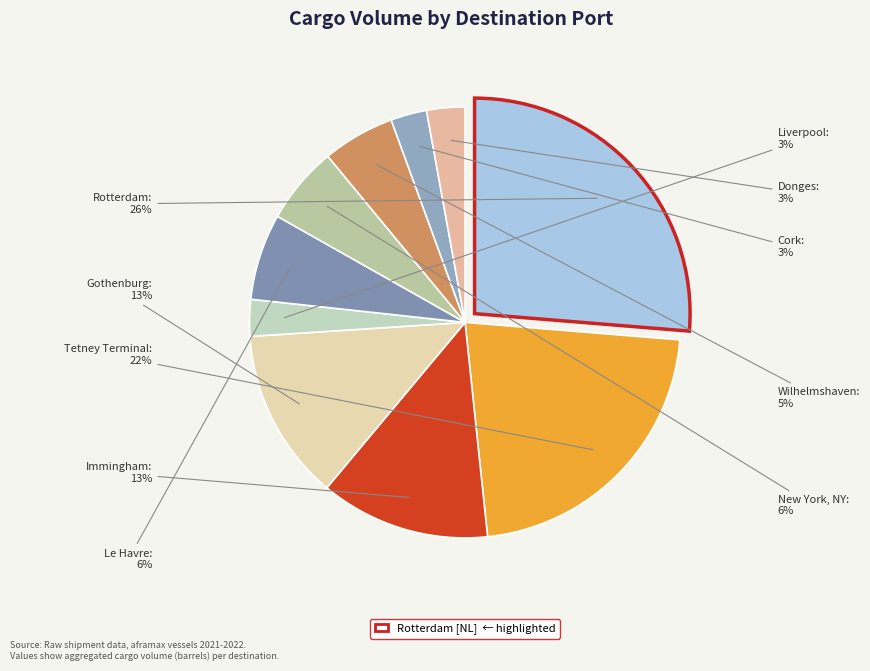

How many segments does this pie chart have?

10